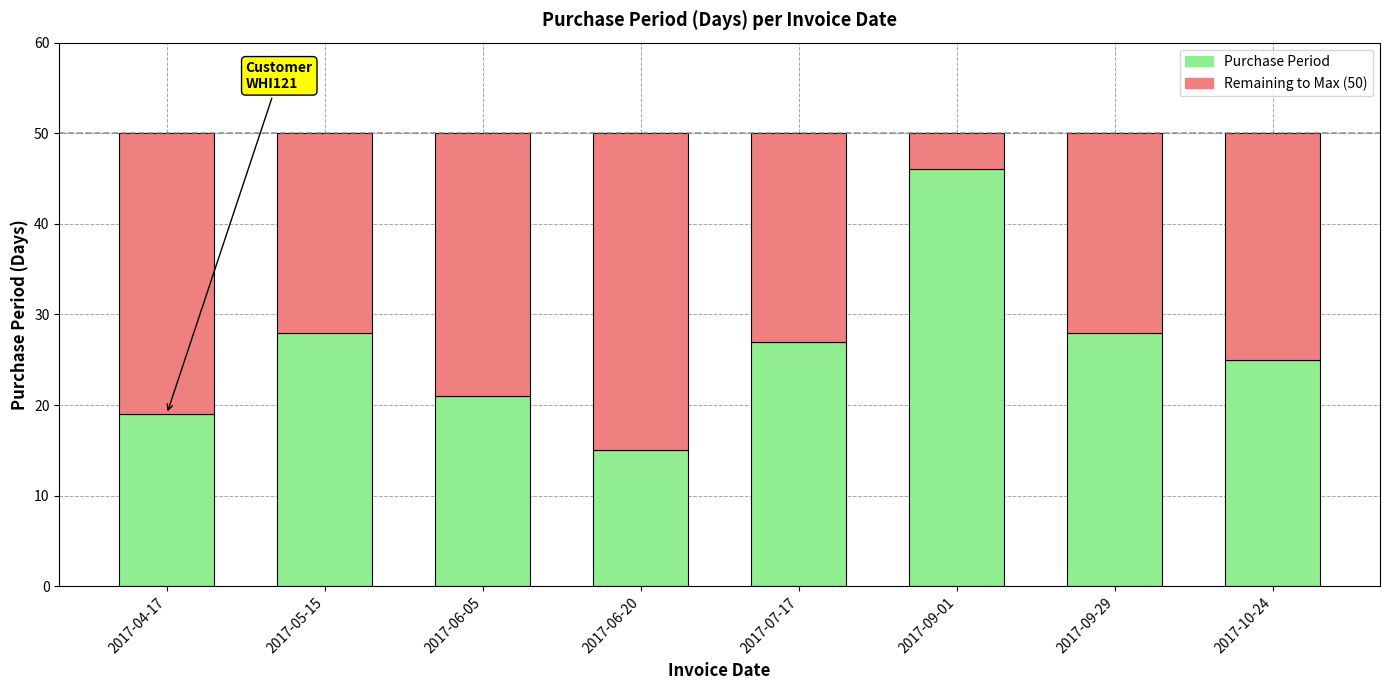

Reading left to right, list the values for the Purchase Period series.

2017-04-17=19	2017-05-15=28	2017-06-05=21	2017-06-20=15	2017-07-17=27	2017-09-01=46	2017-09-29=28	2017-10-24=25